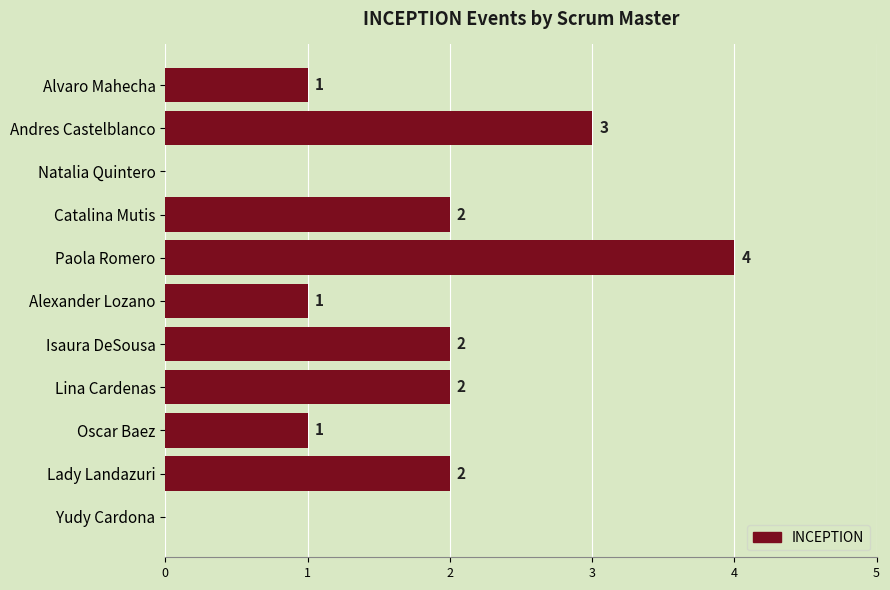

Reading bottom to top, what are all the values shown in this chart?

Yudy Cardona=0	Lady Landazuri=2	Oscar Baez=1	Lina Cardenas=2	Isaura DeSousa=2	Alexander Lozano=1	Paola Romero=4	Catalina Mutis=2	Natalia Quintero=0	Andres Castelblanco=3	Alvaro Mahecha=1